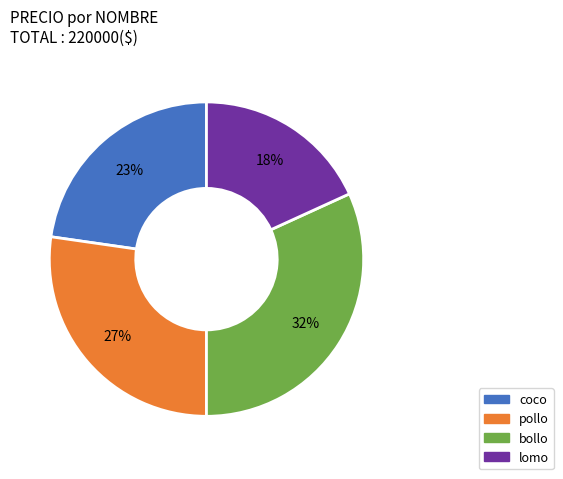

Which slice is the smallest?

lomo